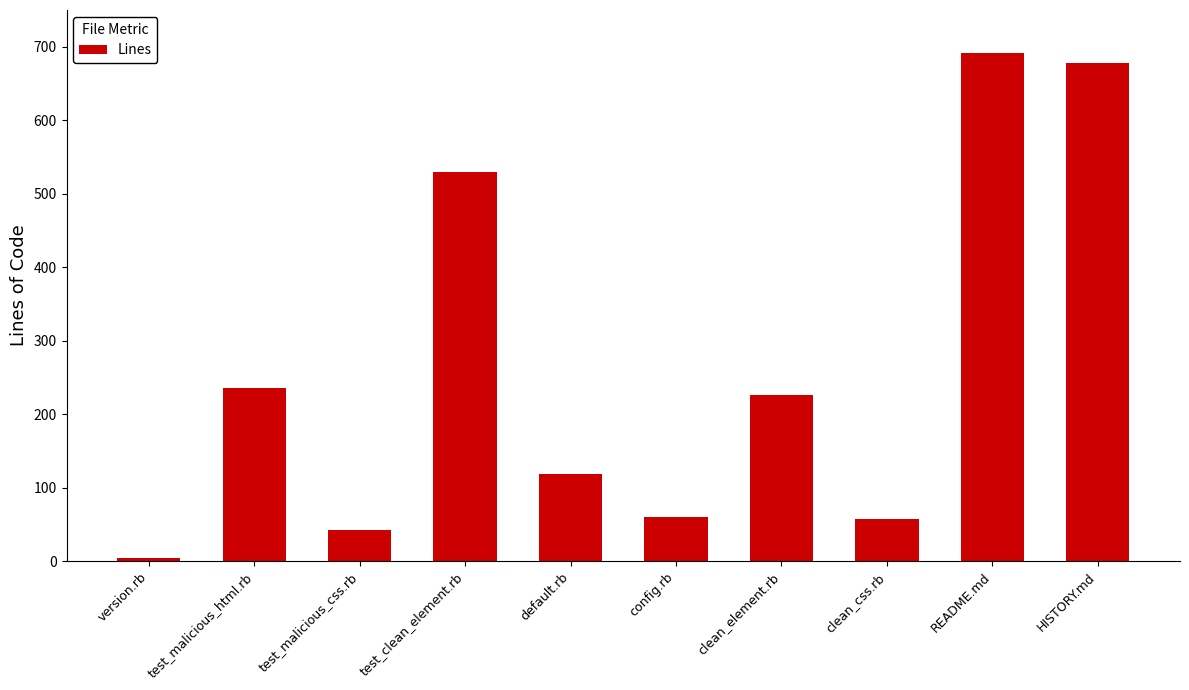

What is the label of the 2nd bar from the left?

test_malicious_html.rb